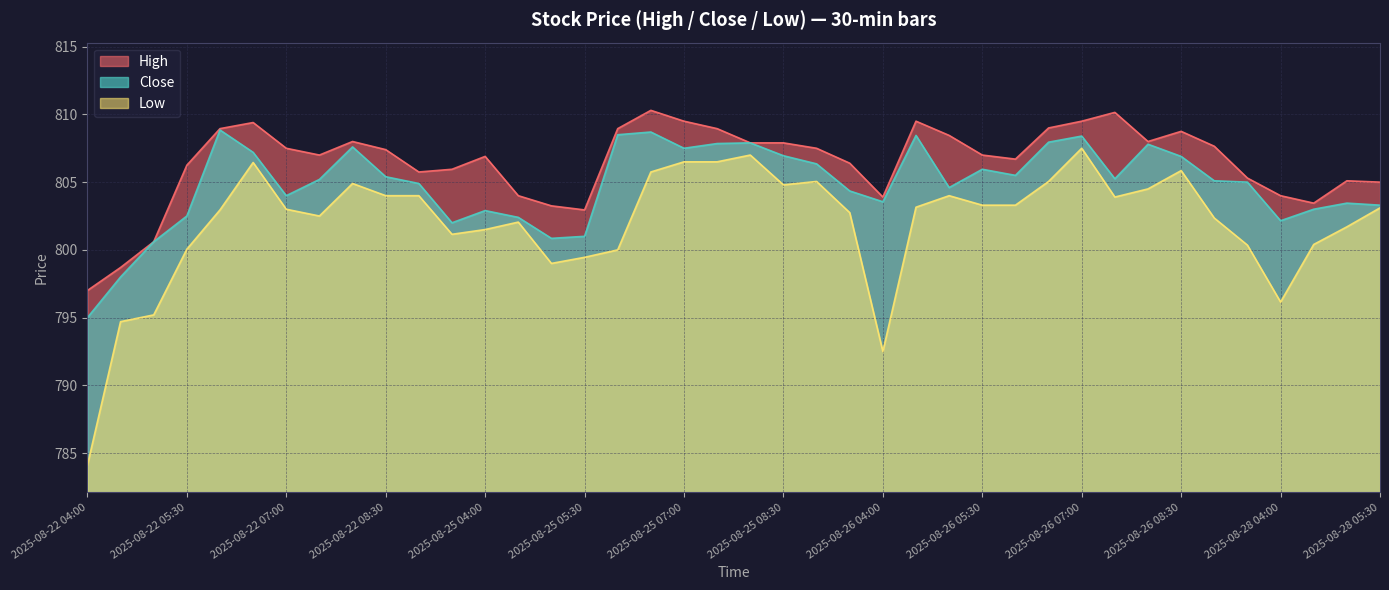

How many distinct data groups are displayed?

3